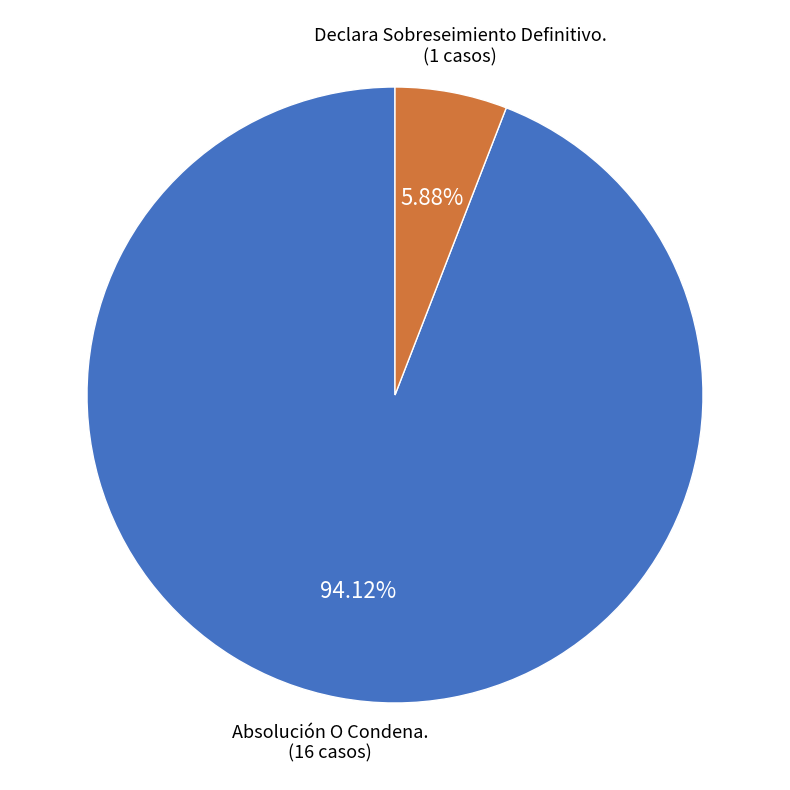

What percentage is the Declara Sobreseimiento Definitivo. slice, to the nearest percent?

6%